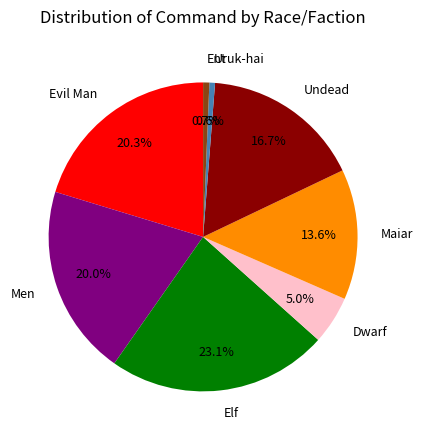

What percentage is the Ent slice, to the nearest percent?

1%